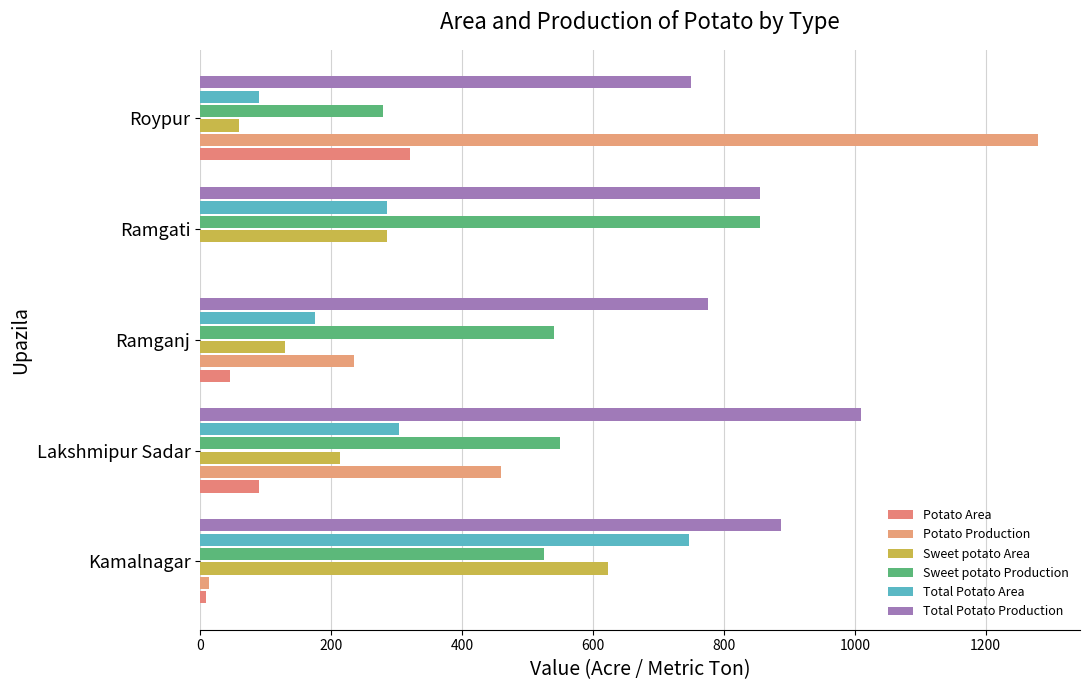

Which series has the largest total across all categories?

Total Potato Production